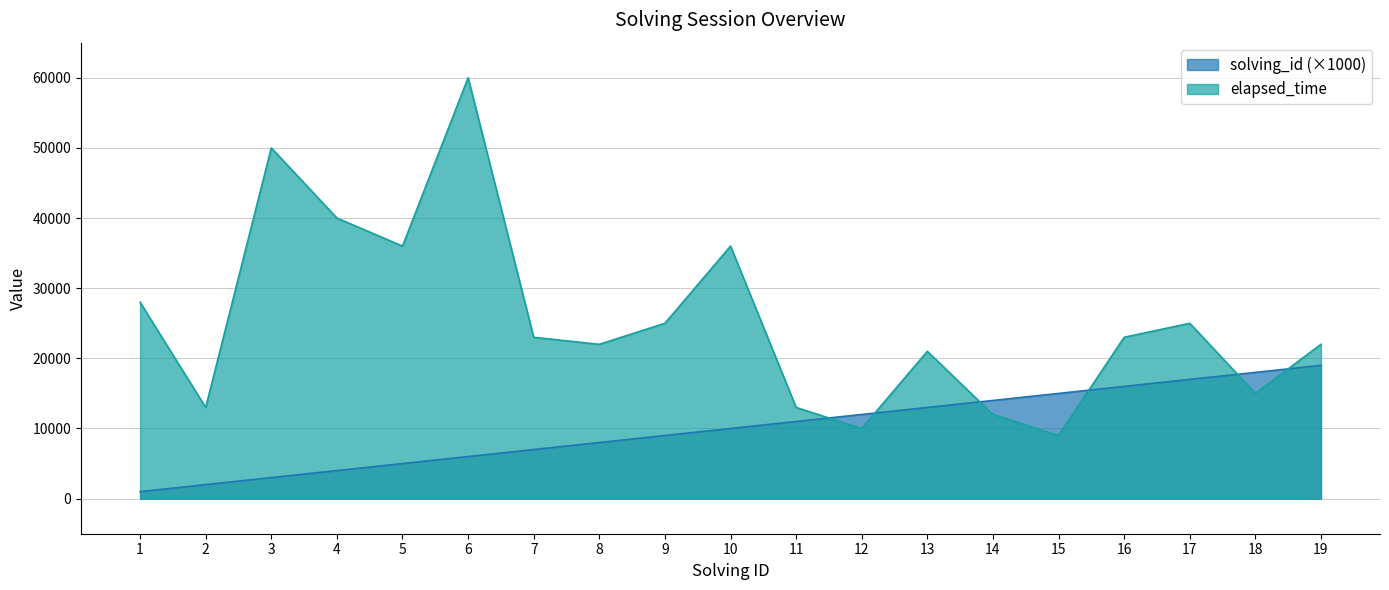

Rank the series at 16 from lowest to highest value.

solving_id (×1000), elapsed_time